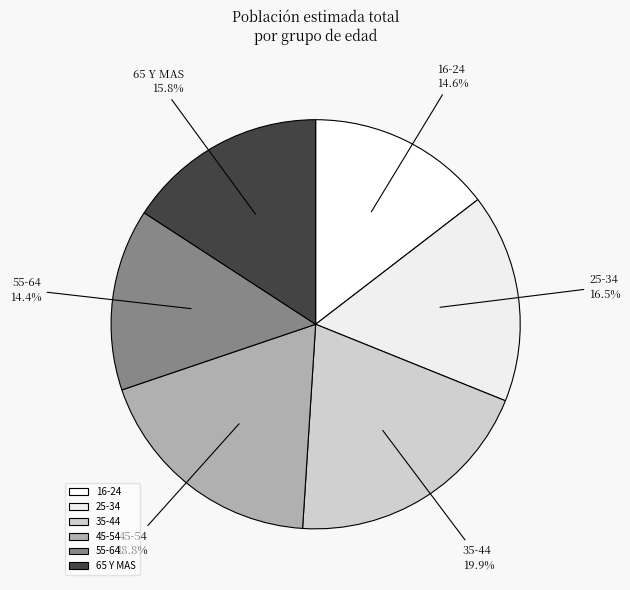

Approximately how many times larger is the value at 35-44 compared to 65 Y MAS?

1.3